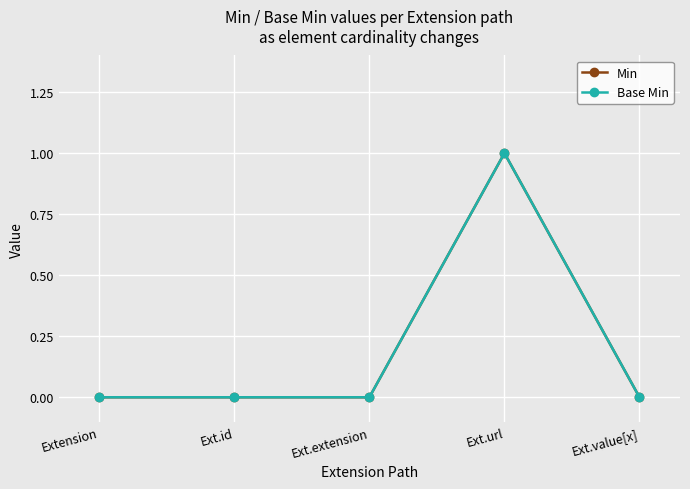

True or false: Base Min and Min cross at least once.

False